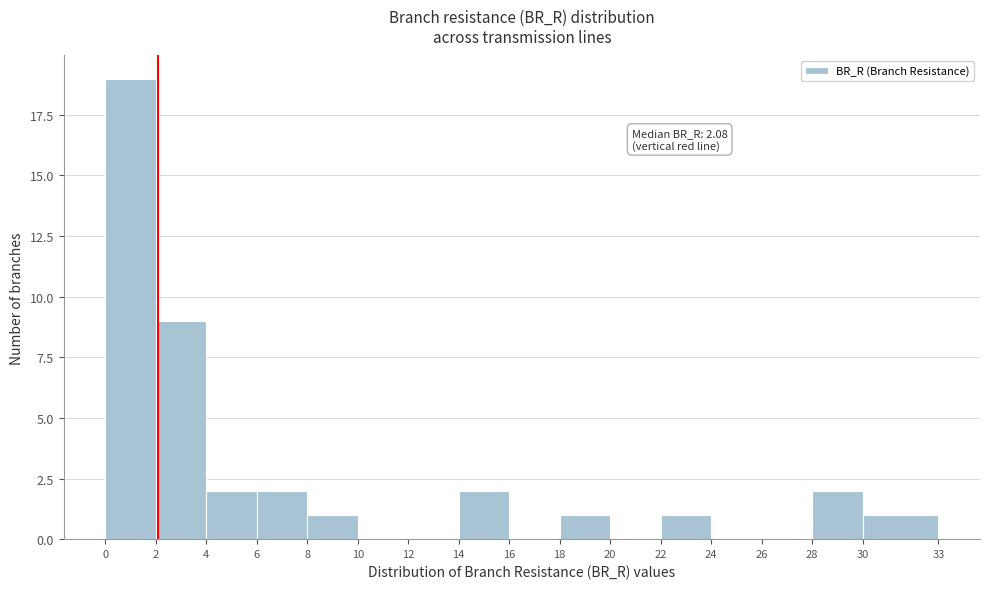

Which range on the x-axis has the tallest bar?

0 to 2